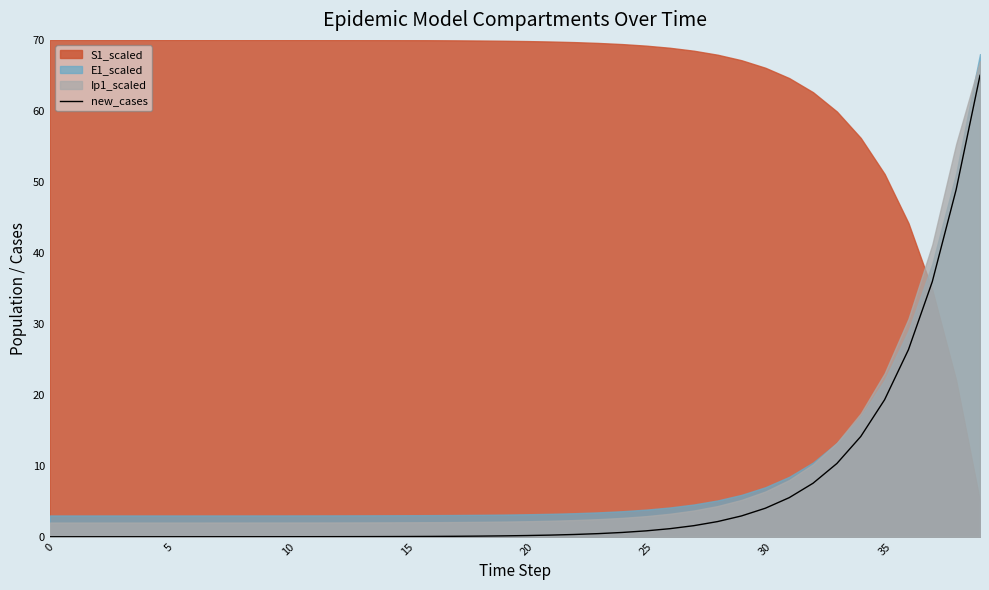

What is the label of the 37th point from the left?

36